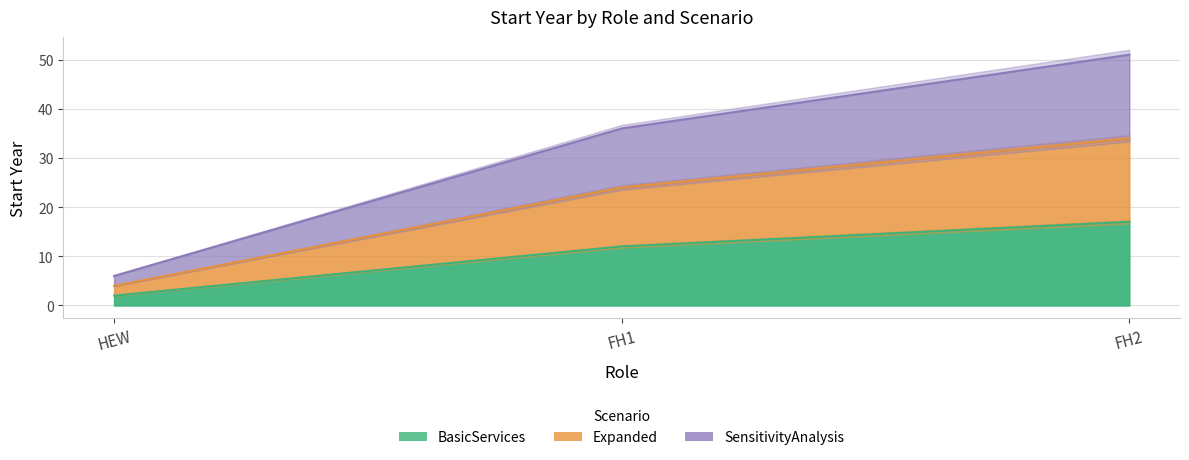

What is the difference between the SensitivityAnalysis values at FH1 and FH2?

15